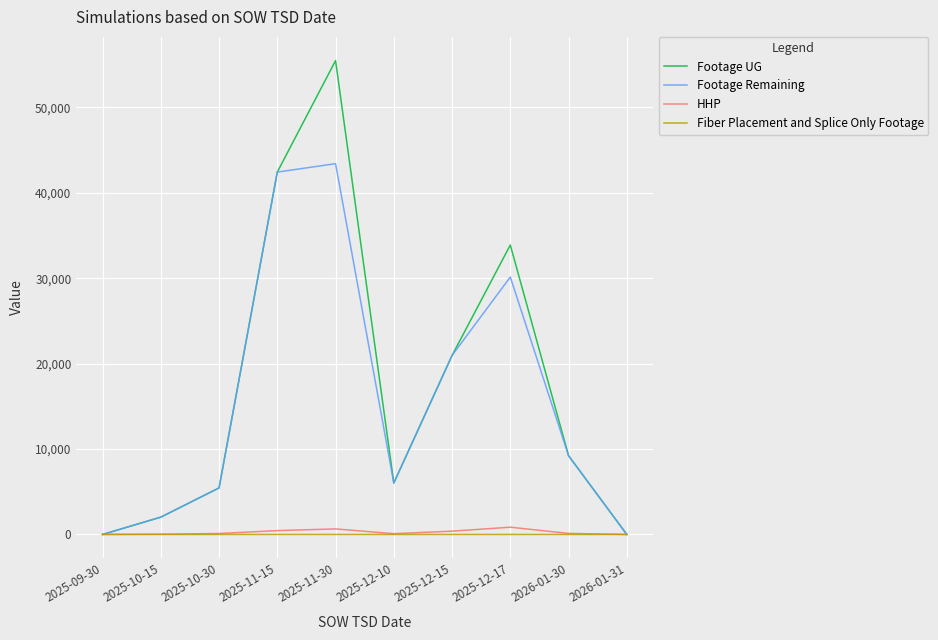

The value of Fiber Placement and Splice Only Footage at 2025-10-15 is 0. True or false?

True